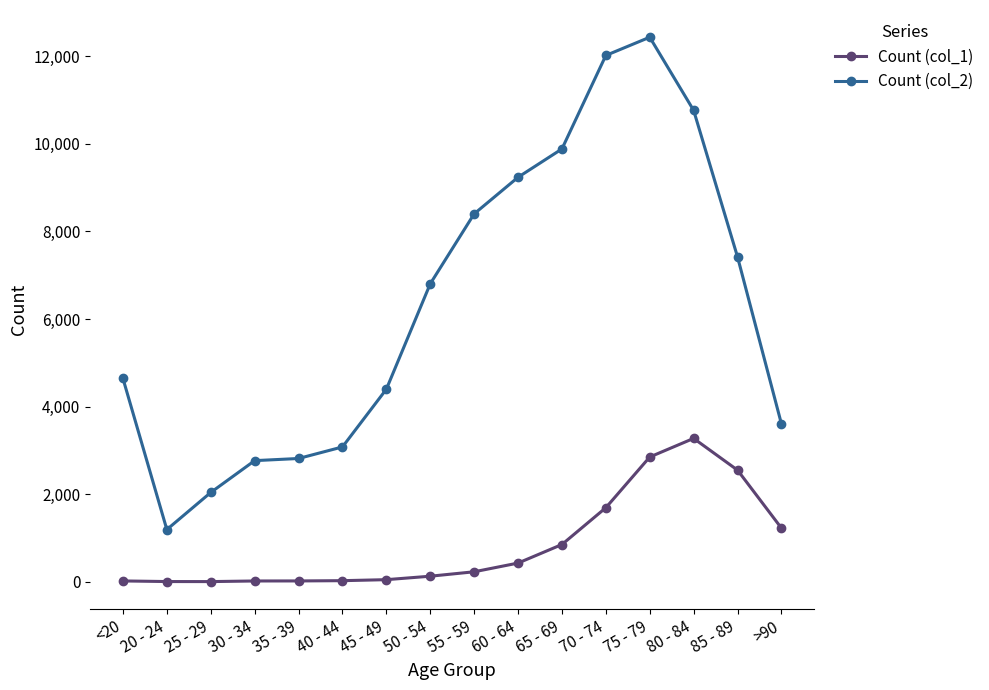

How many distinct data groups are displayed?

2